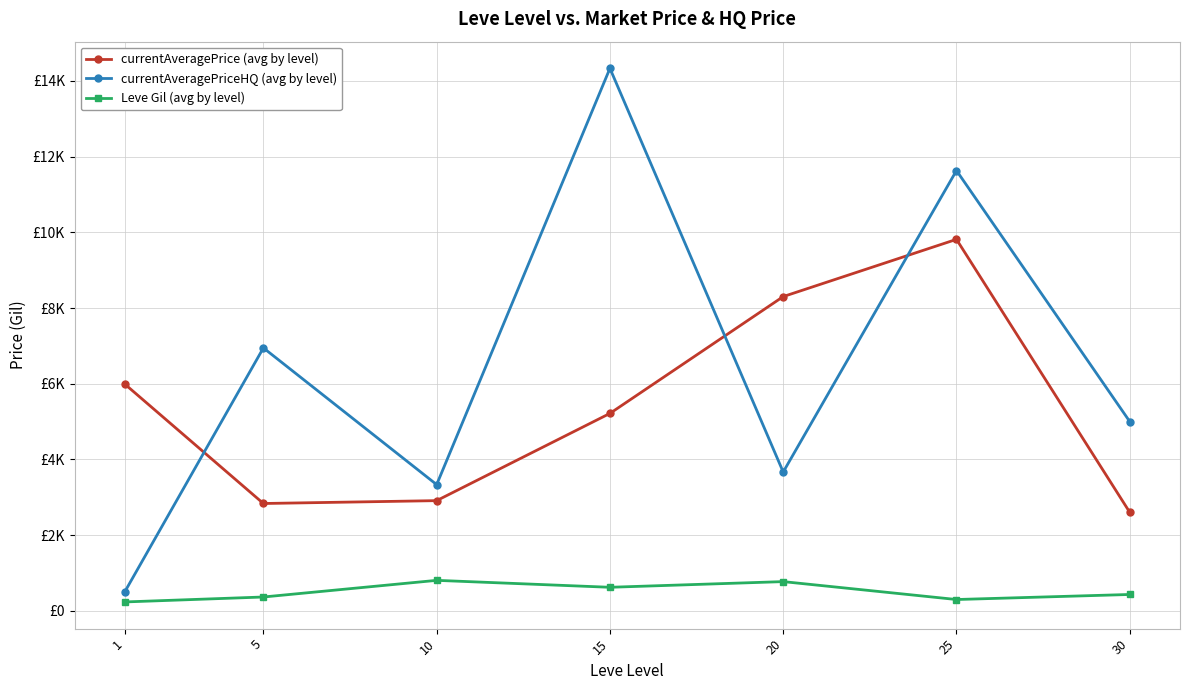

Reading left to right, extract all data points from this chart.

currentAveragePrice (avg by level): 5990.5	2834.3	2909.8	5215.3	8302.7	9814.8	2601.5
currentAveragePriceHQ (avg by level): 500.0	6946.2	3333.3	14334.3	3666.7	11633.0	5000.0
Leve Gil (avg by level): 232.5	363.3	803.3	620.0	770.0	296.7	430.0